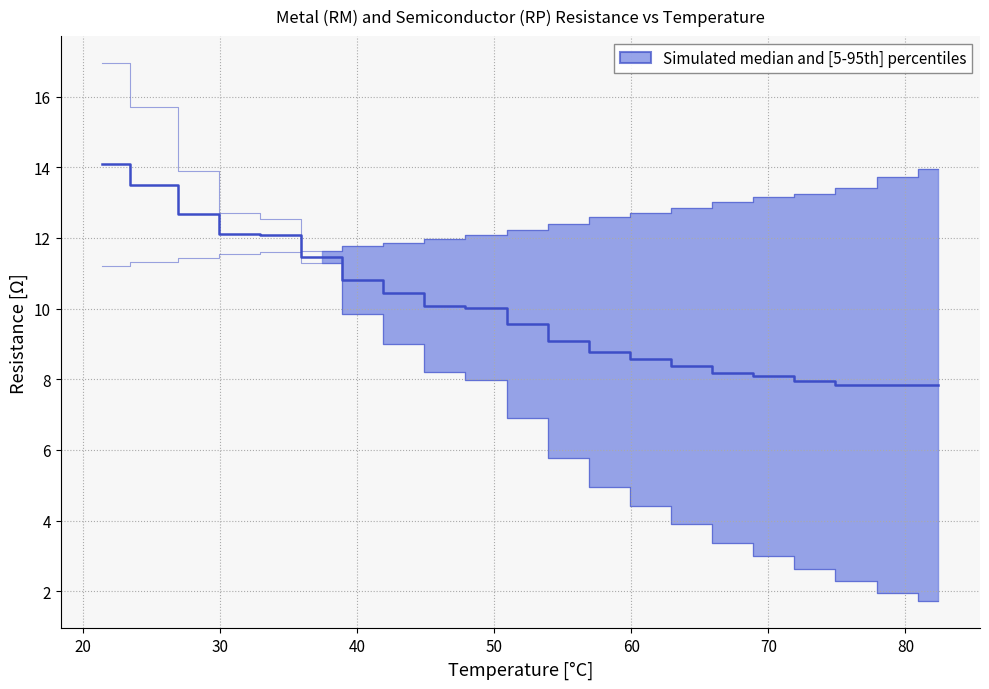

How many times do T (metal) and RP cross each other?

1